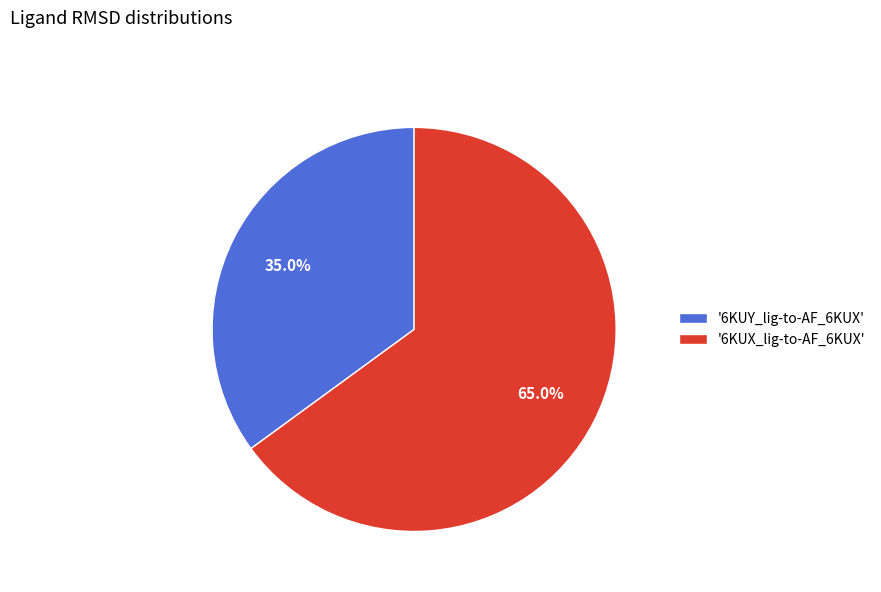

How many slices are in this pie chart?

2